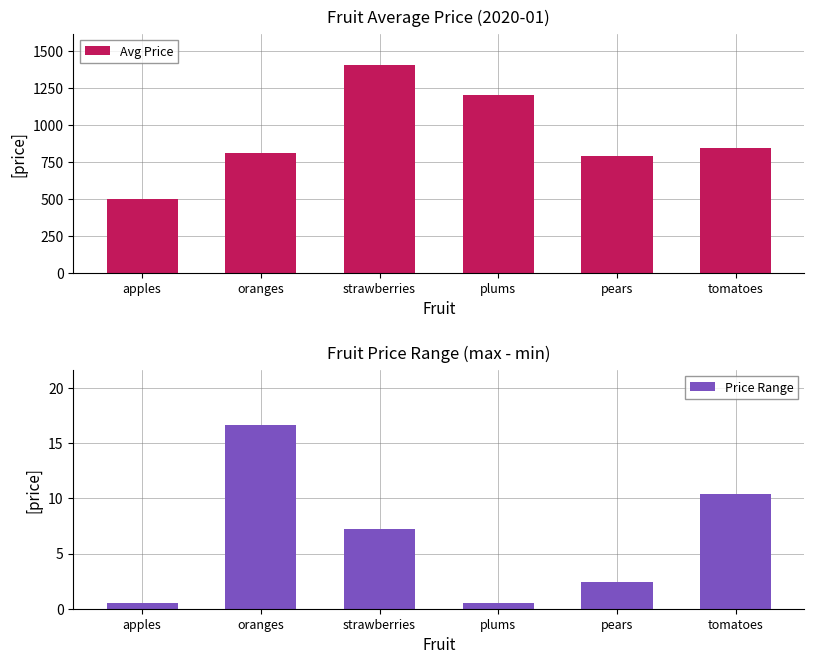

What is the approximate value of Price Range at oranges?

16.6